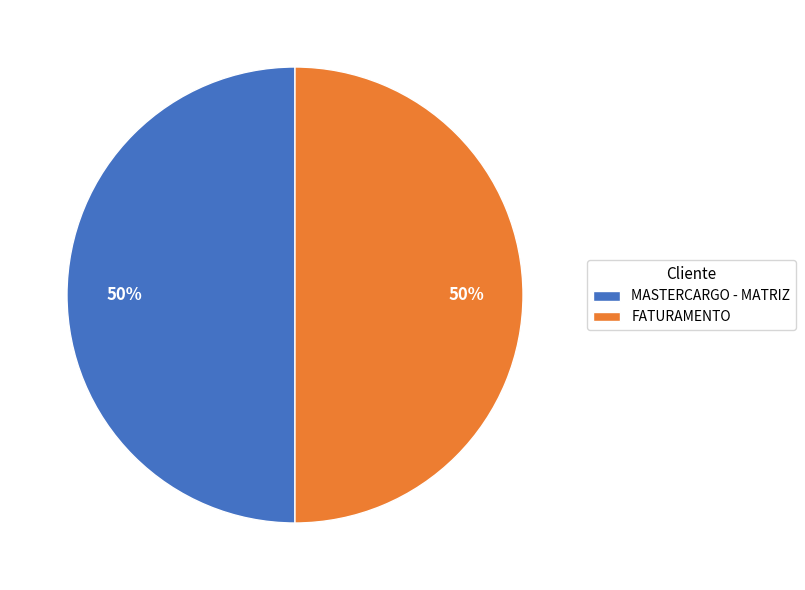

Is the sum of MASTERCARGO - MATRIZ and FATURAMENTO greater than half?

Yes